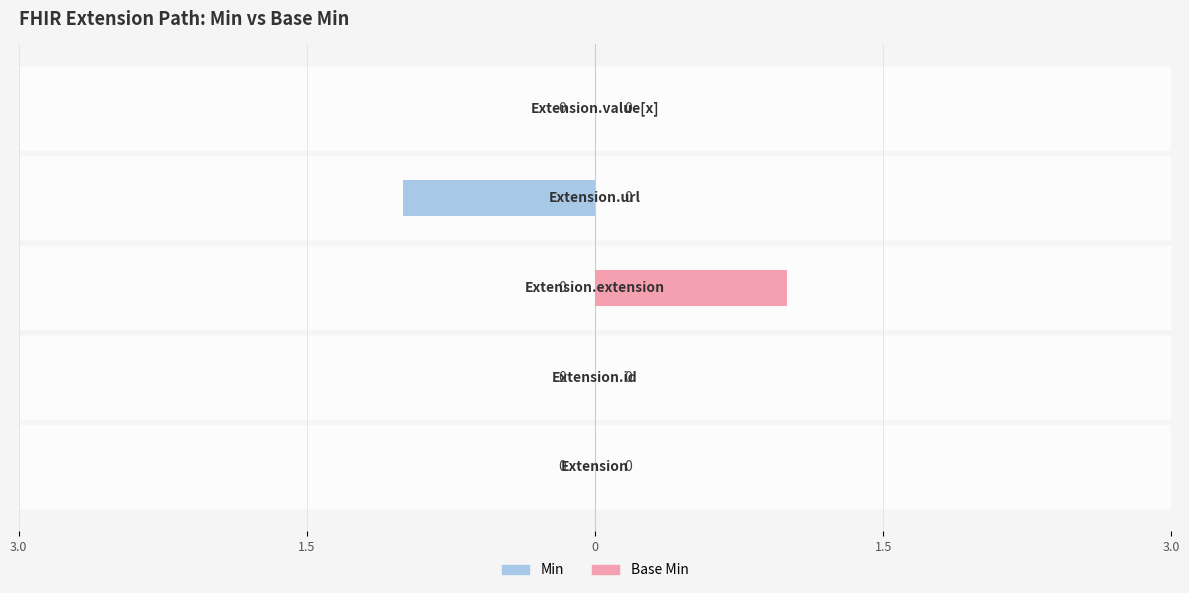

How many groups of bars are there?

5